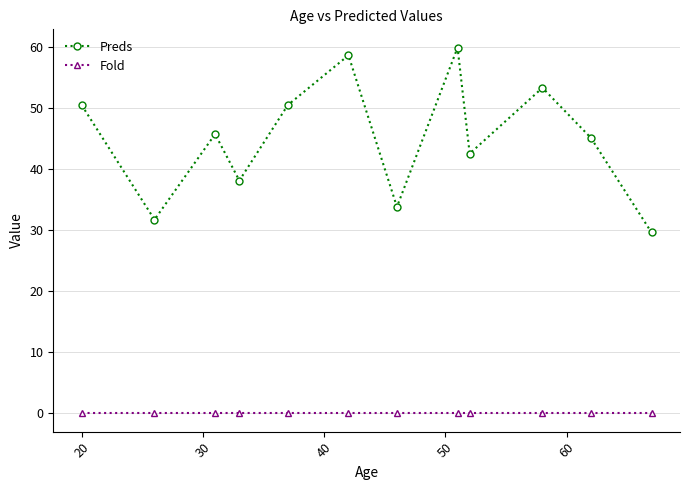

At how many categories does at least one series exceed 52?

3